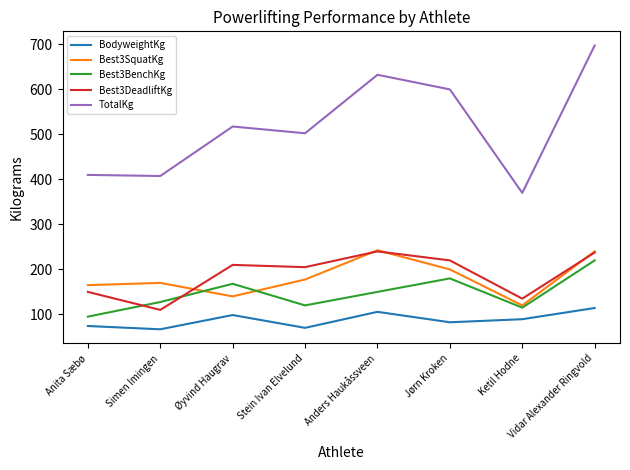

What is the difference between the TotalKg values at Øyvind Haugrav and Simen Imingen?

110.0